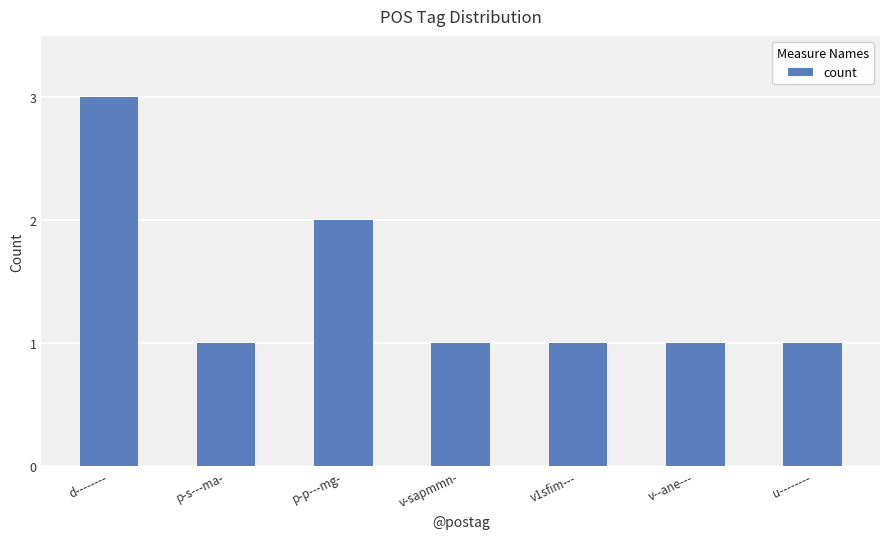

Reading left to right, extract all data points from this chart.

d--------=3	p-s---ma-=1	p-p---mg-=2	v-sapmmn-=1	v1sfim---=1	v--ane---=1	u--------=1